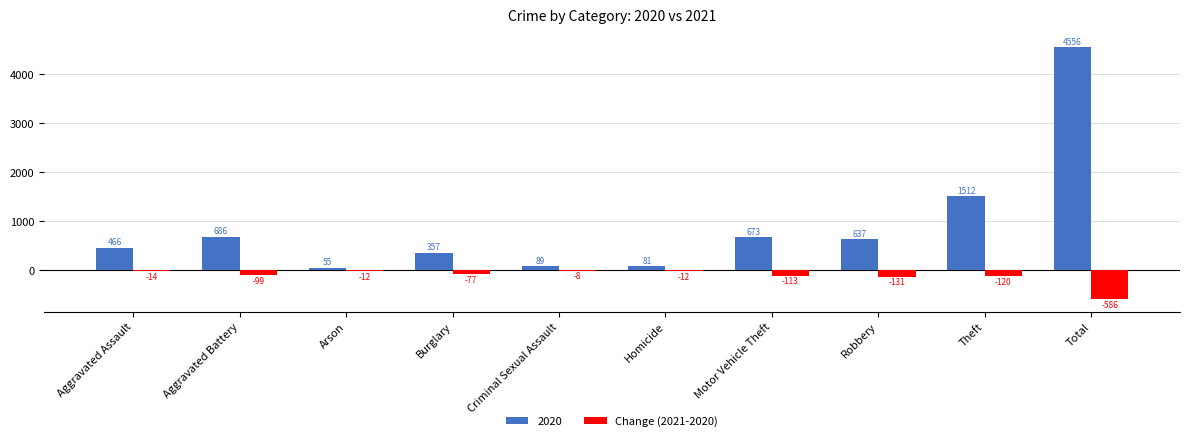

Count the number of data series in this chart.

2